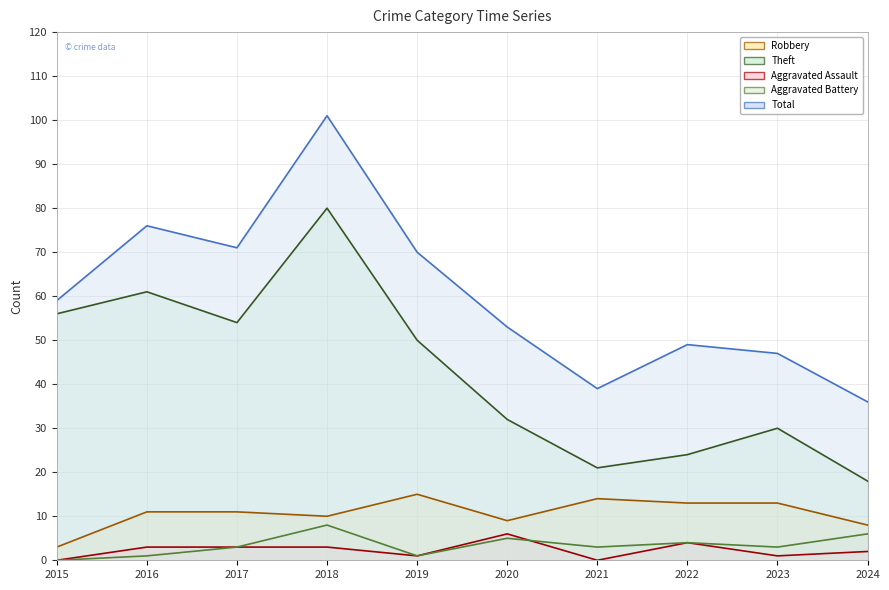

Reading right to left, list all the values displayed in this chart.

Robbery: 2024=8	2023=13	2022=13	2021=14	2020=9	2019=15	2018=10	2017=11	2016=11	2015=3
Theft: 2024=18	2023=30	2022=24	2021=21	2020=32	2019=50	2018=80	2017=54	2016=61	2015=56
Aggravated Assault: 2024=2	2023=1	2022=4	2021=0	2020=6	2019=1	2018=3	2017=3	2016=3	2015=0
Aggravated Battery: 2024=6	2023=3	2022=4	2021=3	2020=5	2019=1	2018=8	2017=3	2016=1	2015=0
Total: 2024=36	2023=47	2022=49	2021=39	2020=53	2019=70	2018=101	2017=71	2016=76	2015=59